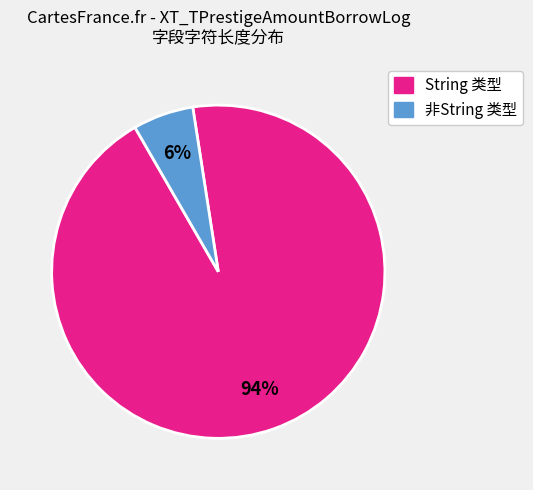

To the nearest percent, what is the average slice percentage?

50%